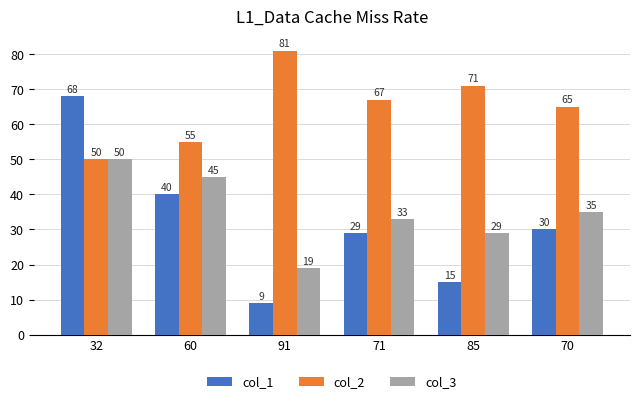

How many series are shown in this chart?

3